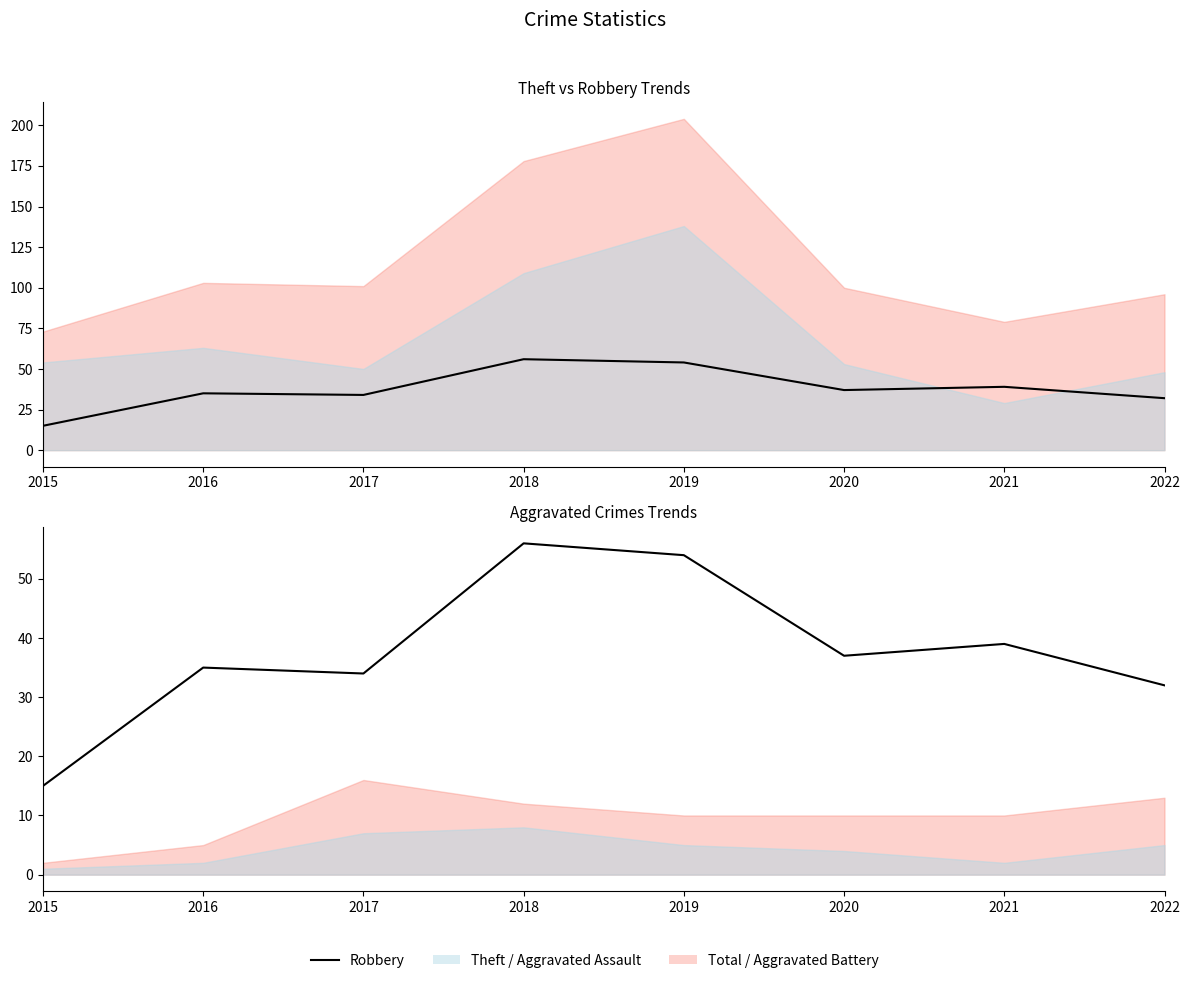

Where is the data nearest to the value 35?

2016